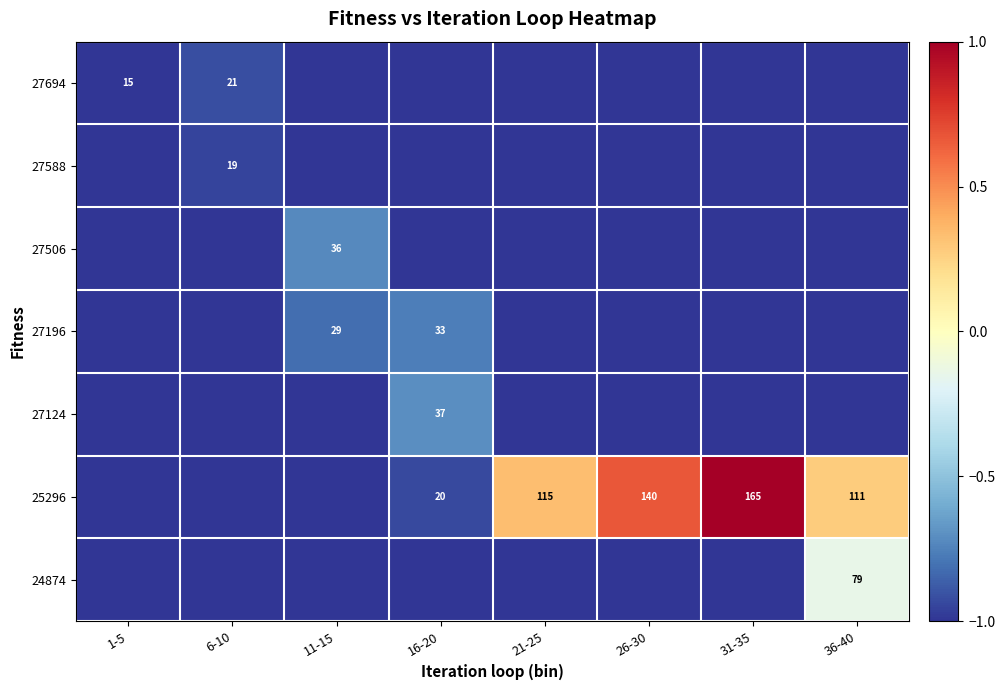

What is the sum of the 25296 values at 31-35 and 36-40?

276